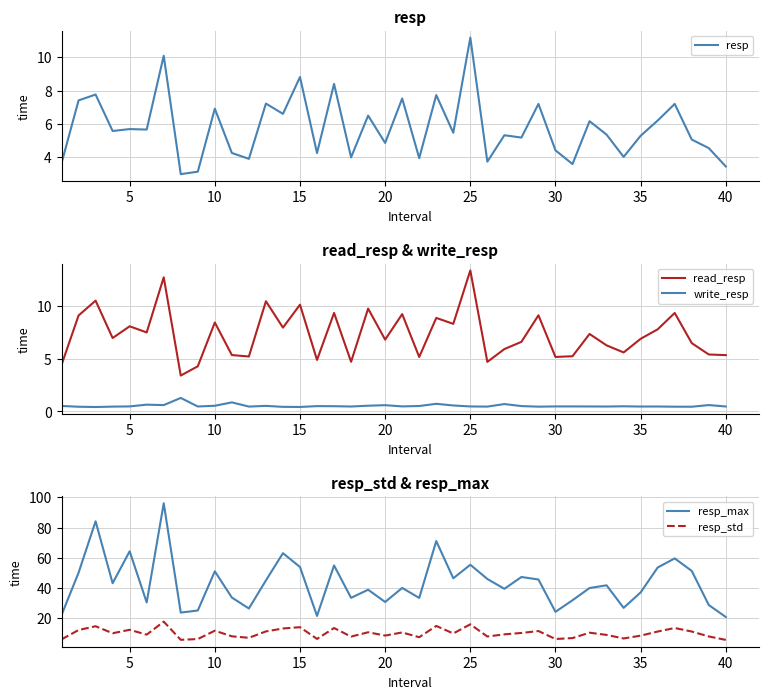

Is it true that resp equals 15.6 at 25?

False